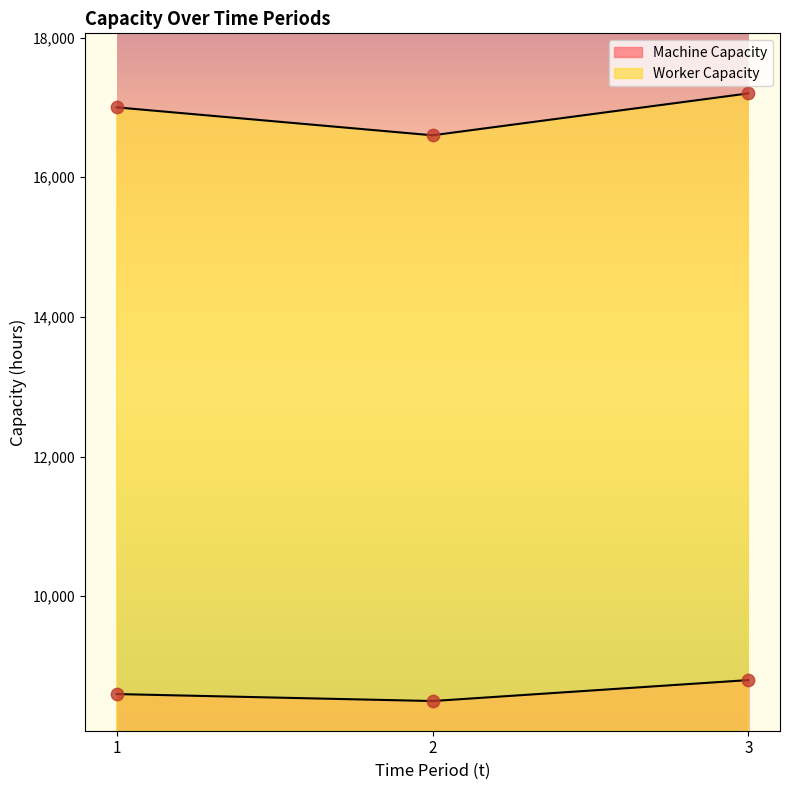

At how many categories does at least one series exceed 11560?

3